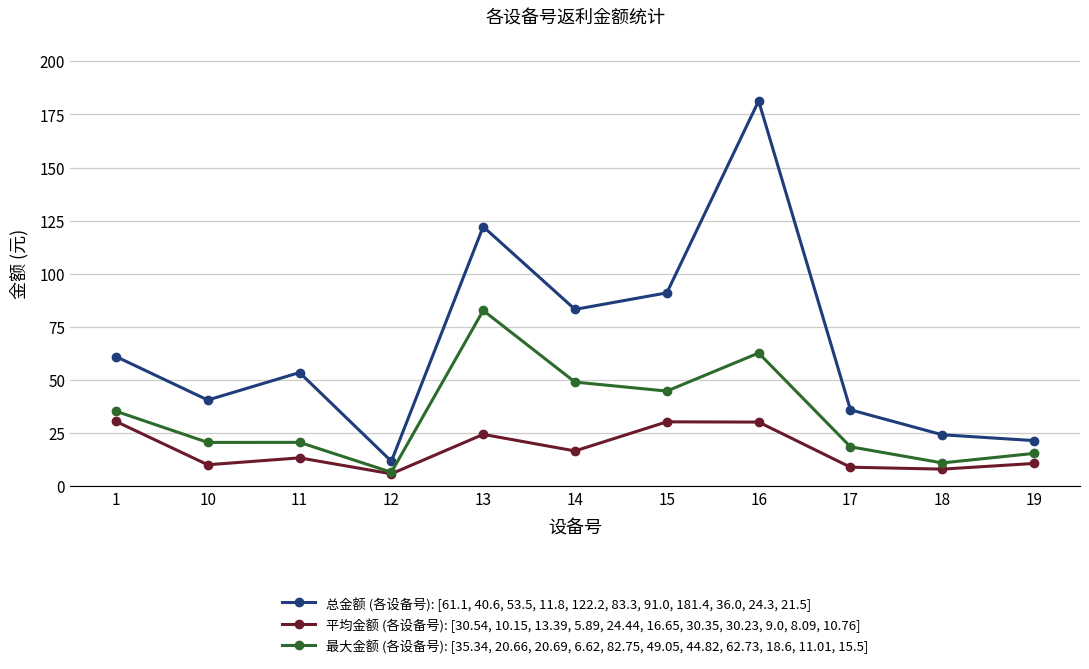

List the series in order of their overall mean, lowest first.

平均金额 (各设备号): [30.54, 10.15, 13.39, 5.89, 24.44, 16.65, 30.35, 30.23, 9.0, 8.09, 10.76], 最大金额 (各设备号): [35.34, 20.66, 20.69, 6.62, 82.75, 49.05, 44.82, 62.73, 18.6, 11.01, 15.5], 总金额 (各设备号): [61.1, 40.6, 53.5, 11.8, 122.2, 83.3, 91.0, 181.4, 36.0, 24.3, 21.5]